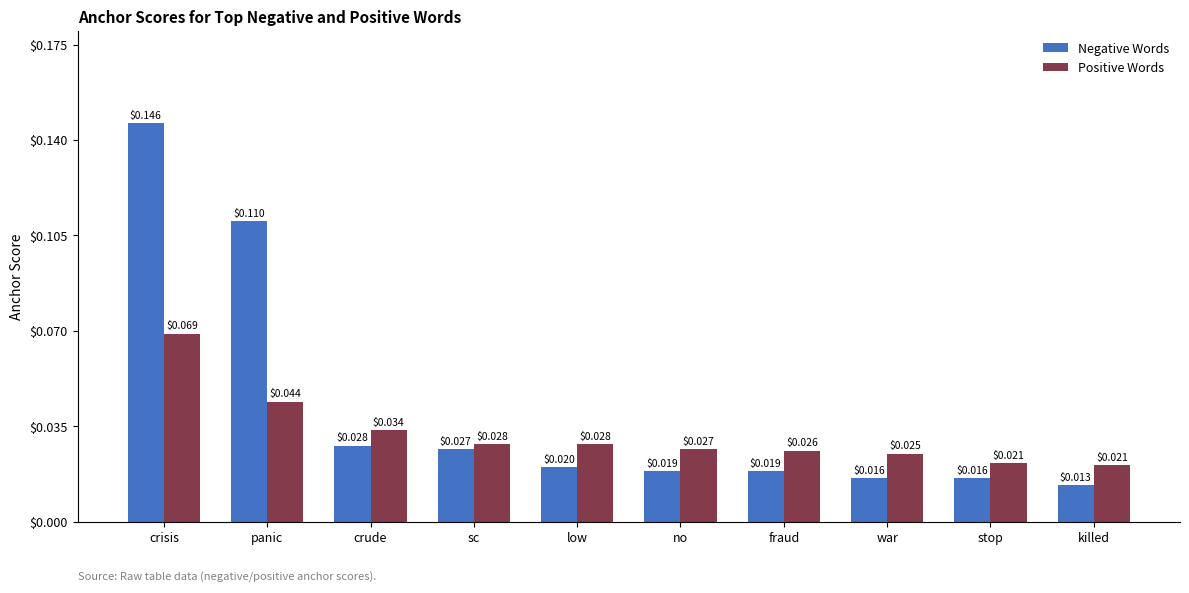

What are all the series names shown in the legend?

Negative Words, Positive Words